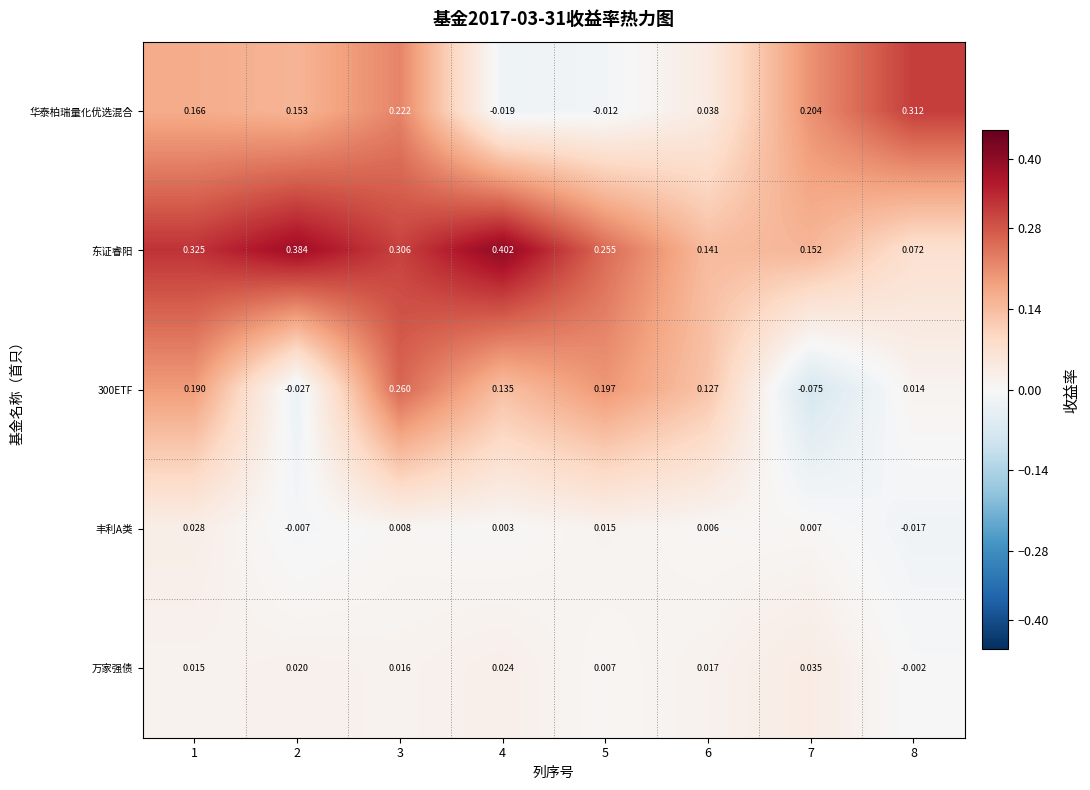

Which series changed the most between 3 and 6?

华泰柏瑞量化优选混合